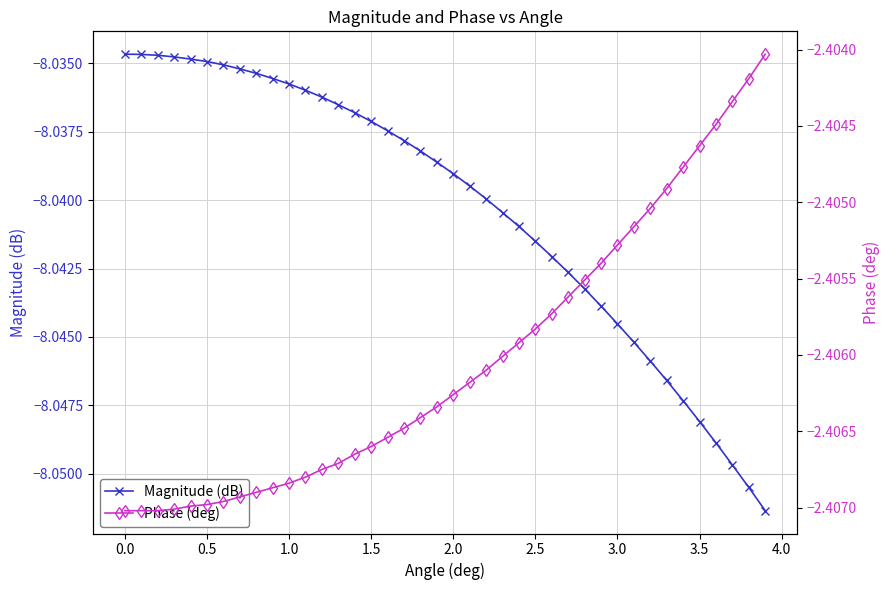

True or false: Magnitude (dB) and Phase (deg) intersect in this chart.

False